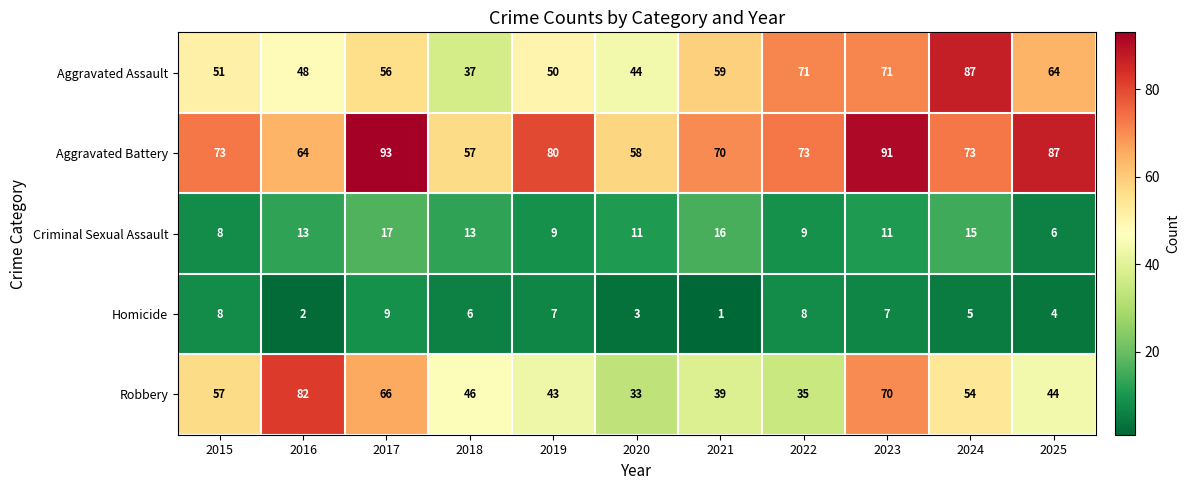

Where is Homicide nearest to the value 5?

2024